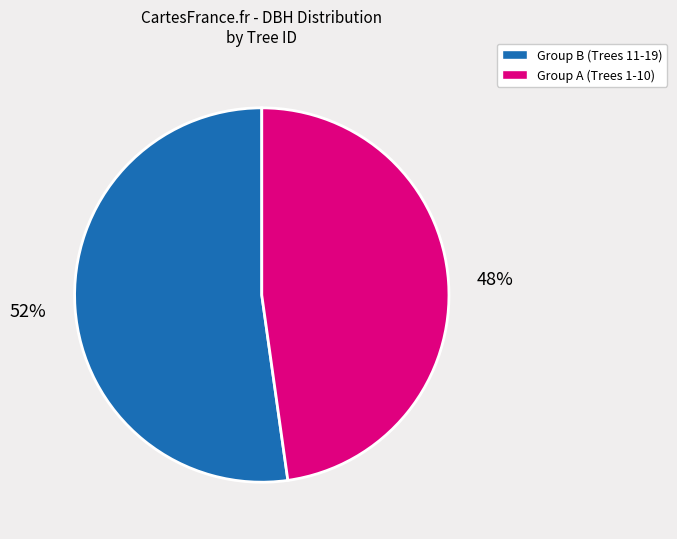

What is the largest slice in the pie chart?

Group B (Trees 11-19)